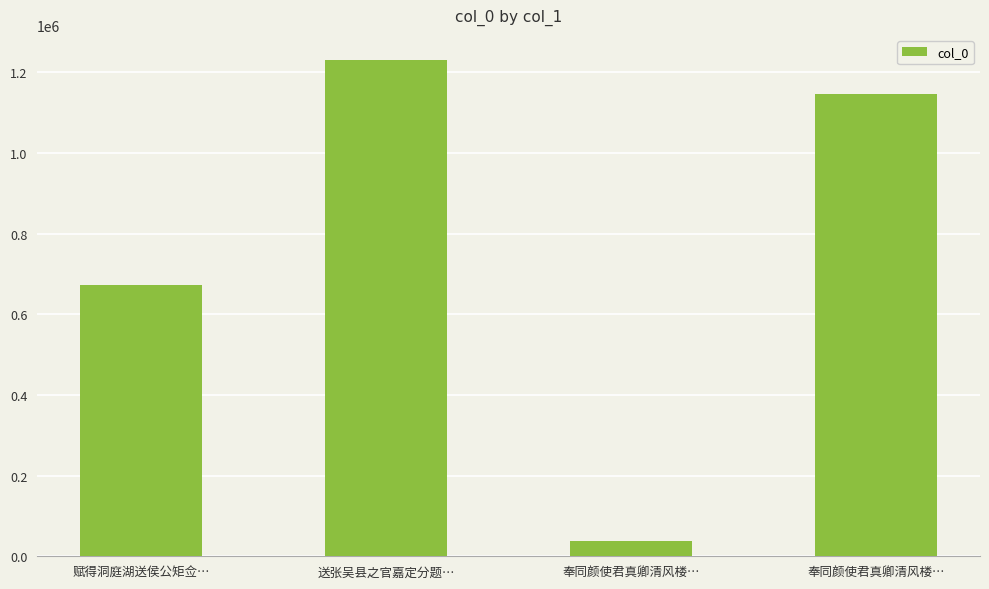

How many values are below 1147329?

2